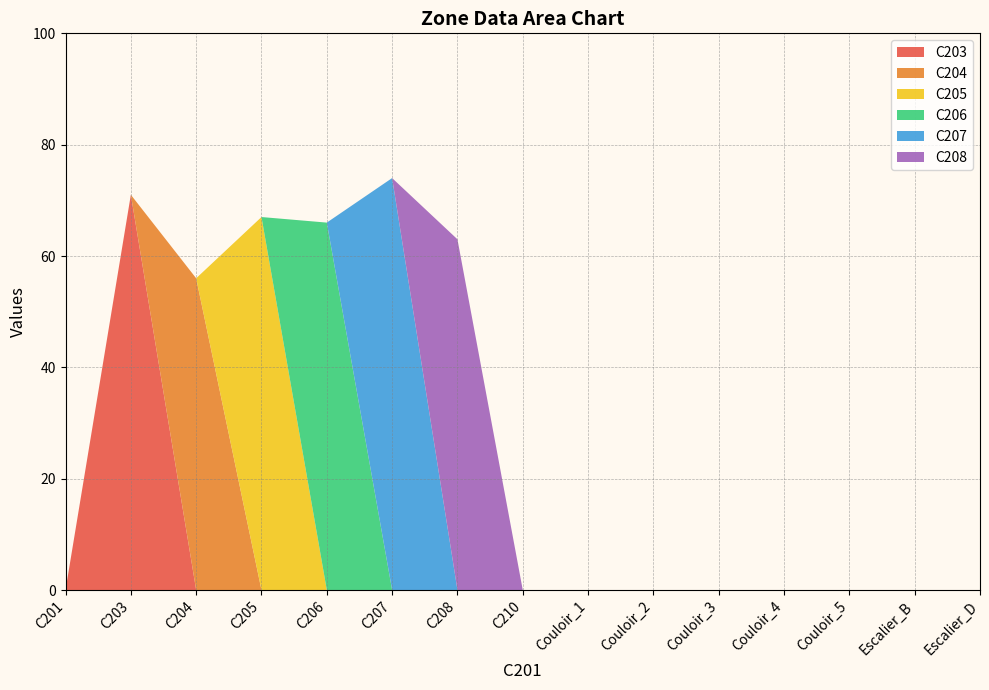

Reading right to left, what are all the values shown in this chart?

C203: 0	0	0	0	0	0	0	0	0	0	0	0	0	71	0
C204: 0	0	0	0	0	0	0	0	0	0	0	0	56	0	0
C205: 0	0	0	0	0	0	0	0	0	0	0	67	0	0	0
C206: 0	0	0	0	0	0	0	0	0	0	66	0	0	0	0
C207: 0	0	0	0	0	0	0	0	0	74	0	0	0	0	0
C208: 0	0	0	0	0	0	0	0	63	0	0	0	0	0	0